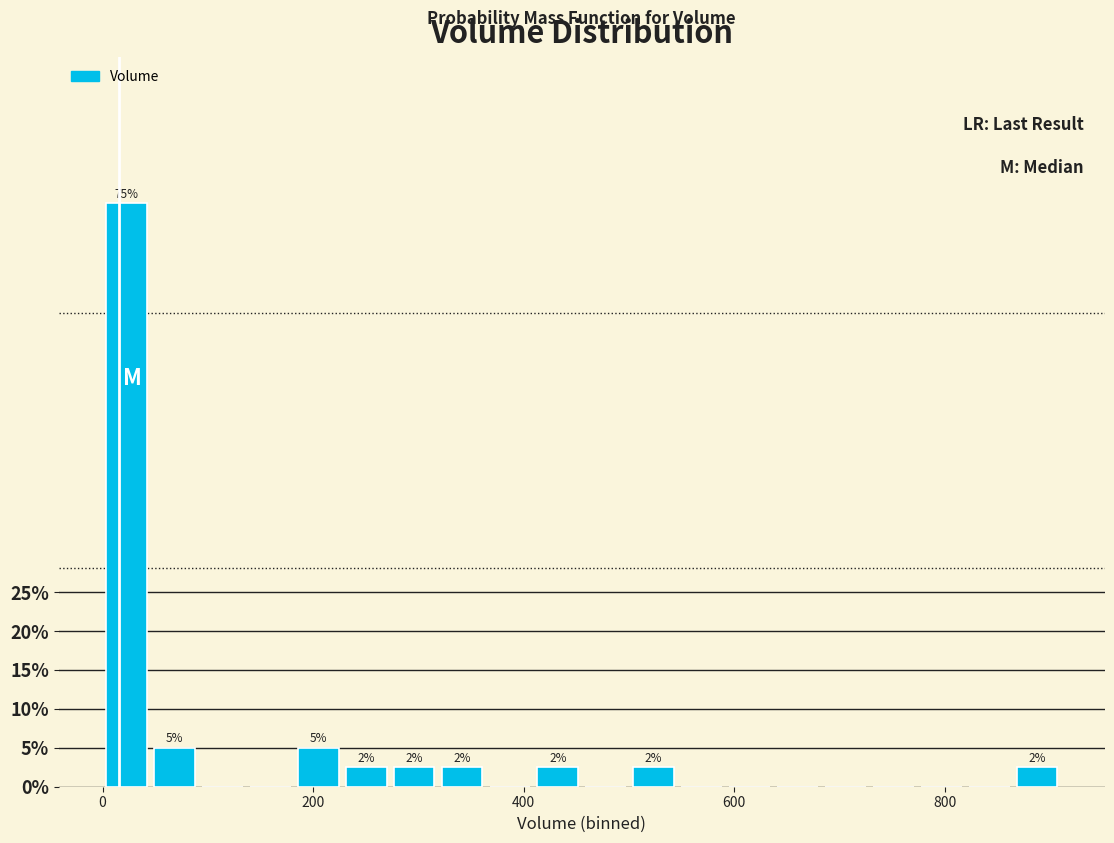

Around what value on the x-axis is the tallest bar? Give the approximate position of its centre, as read against the axis.

20